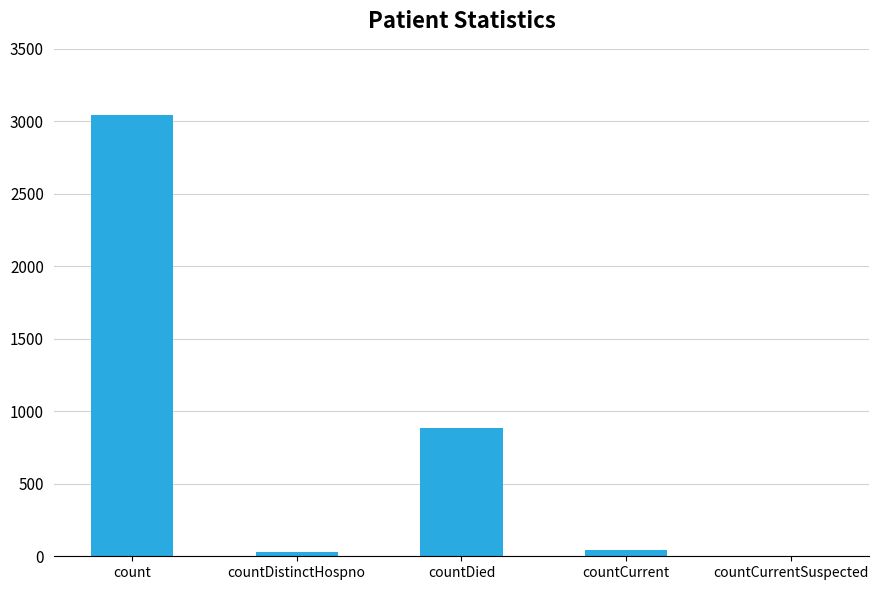

Which label corresponds to the largest value in the chart?

count